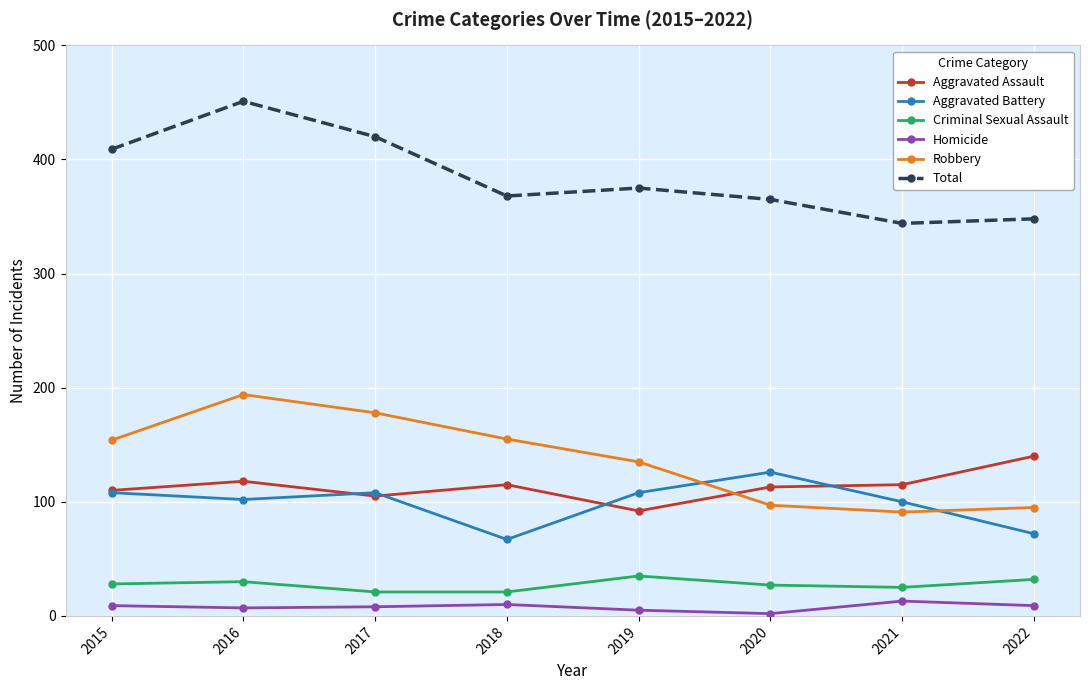

Which series has the largest total across all categories?

Total